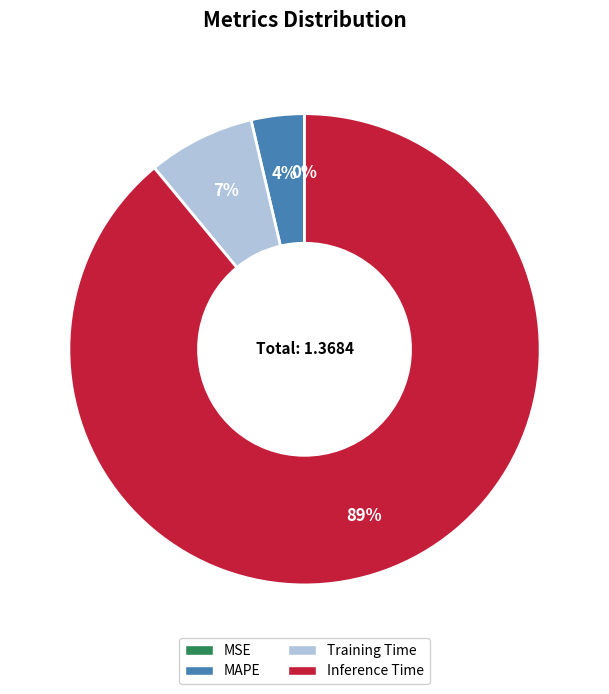

To the nearest percent, what is the difference between the largest and smallest slice percentages?

89%